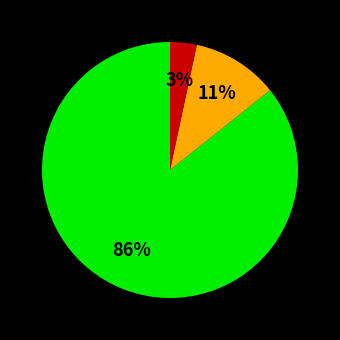

Does any single category account for the majority?

Yes